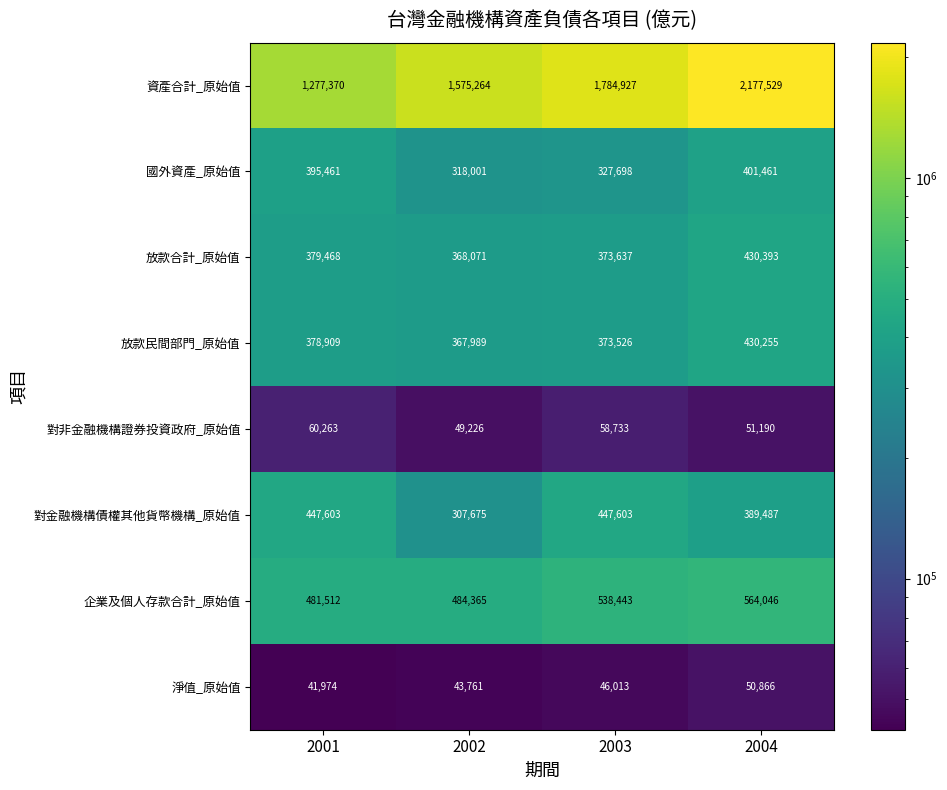

The 對金融機構債權其他貨幣機構_原始值 series shows 447603 at 2001. True or false?

True